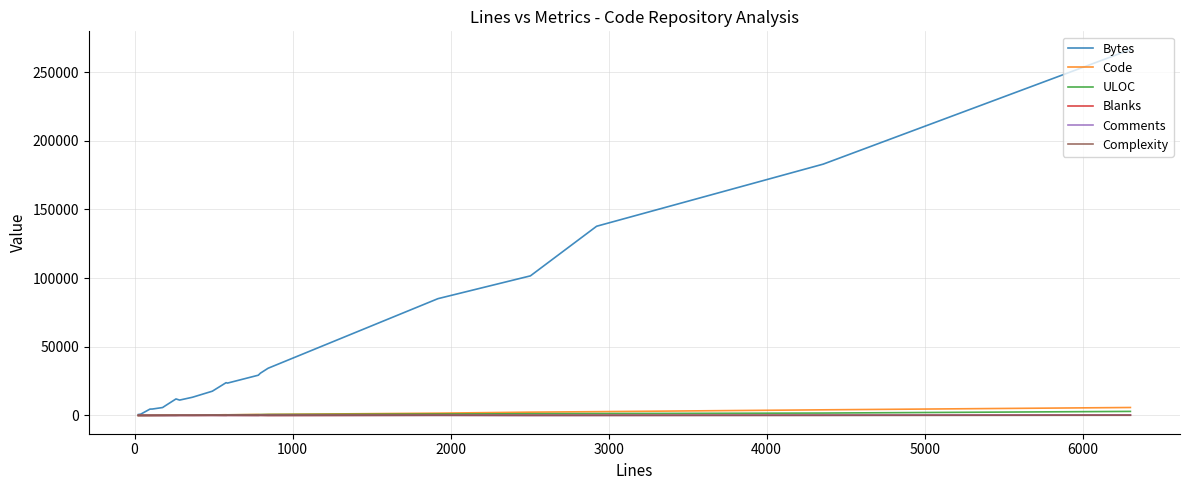

What is the maximum value shown in the chart?

266334